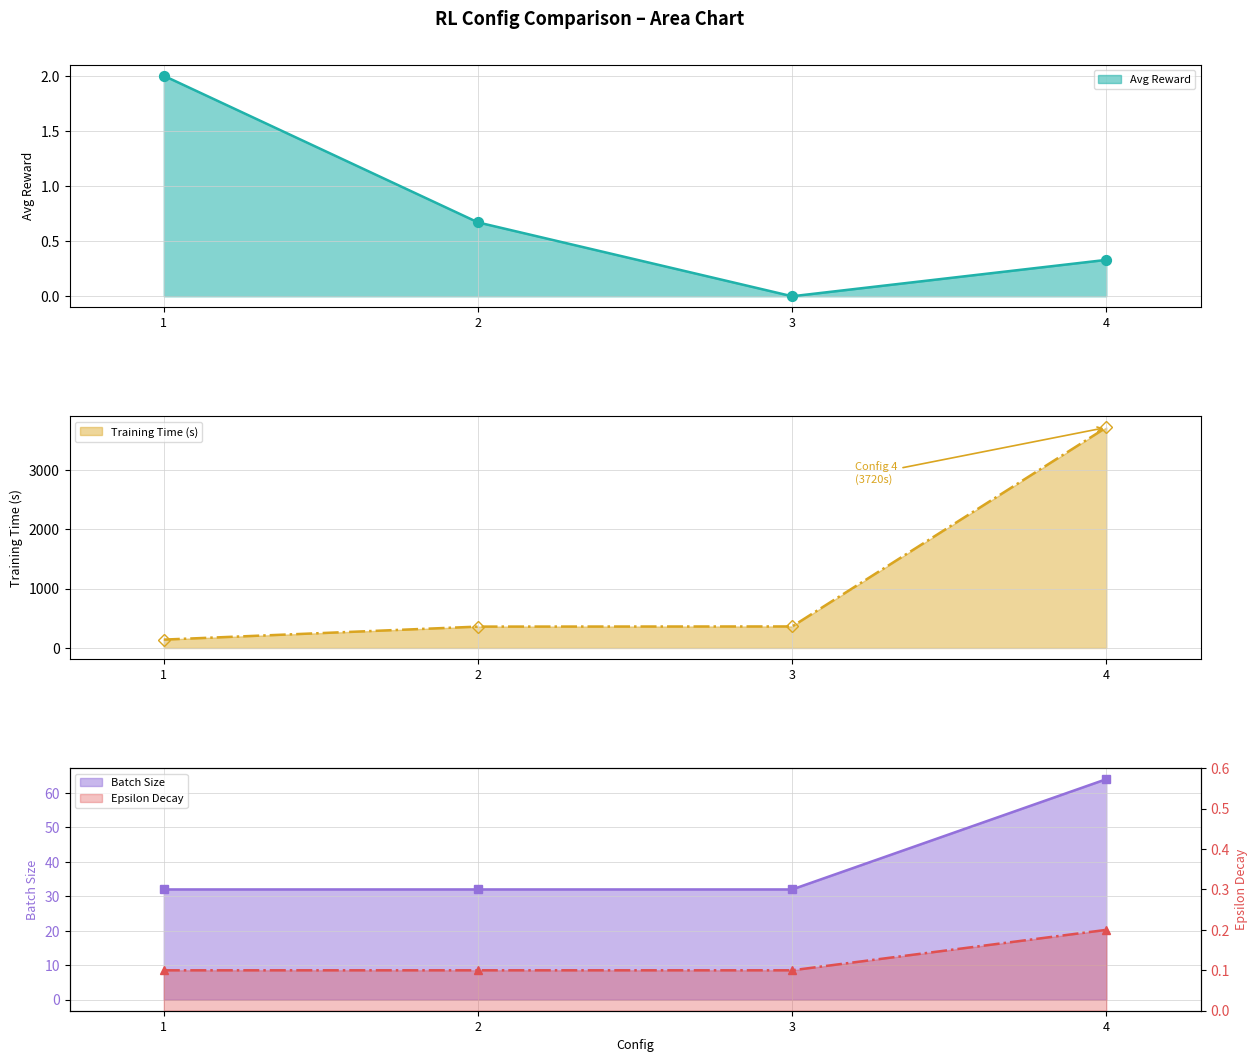

Which series has the largest total across all categories?

Training Time (s)